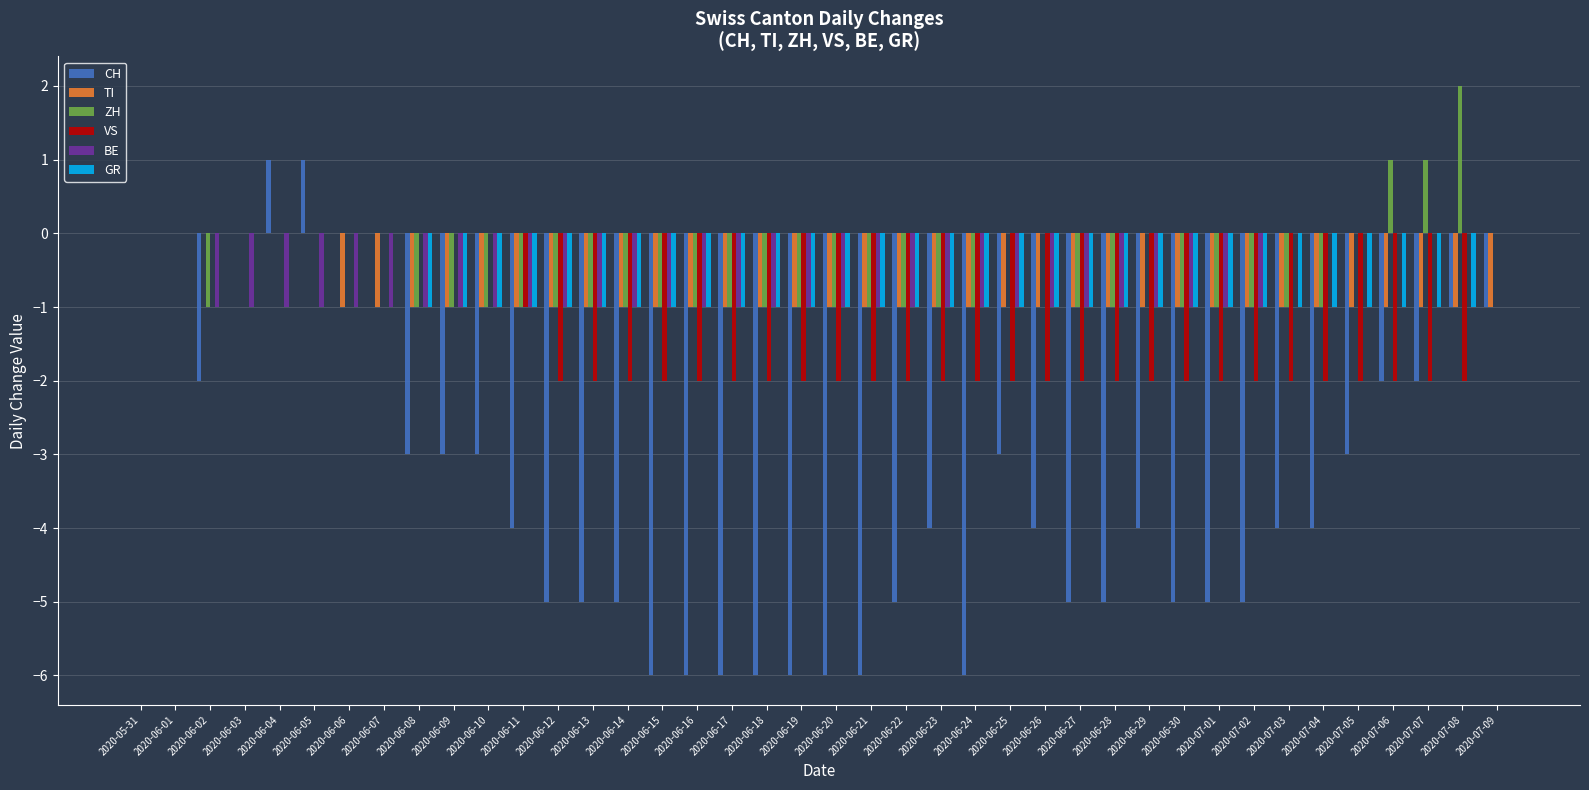

Between 2020-06-21 and 2020-07-01, which series saw the biggest shift?

CH